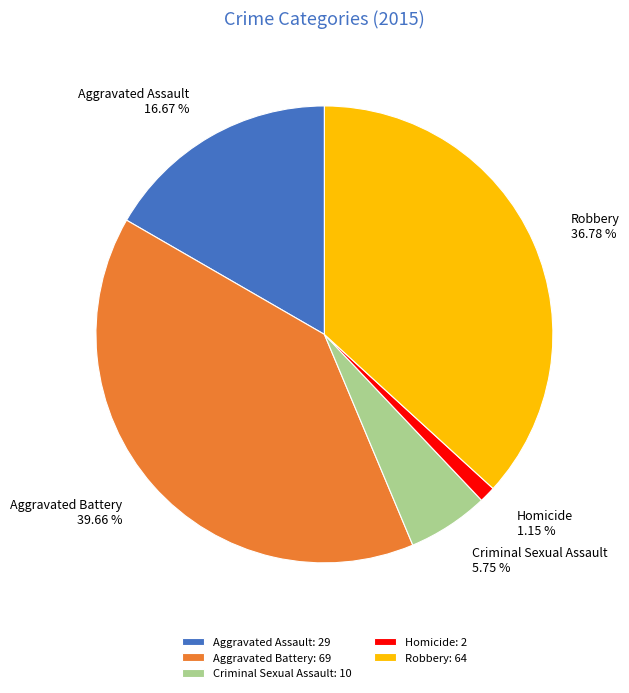

How many segments does this pie chart have?

5